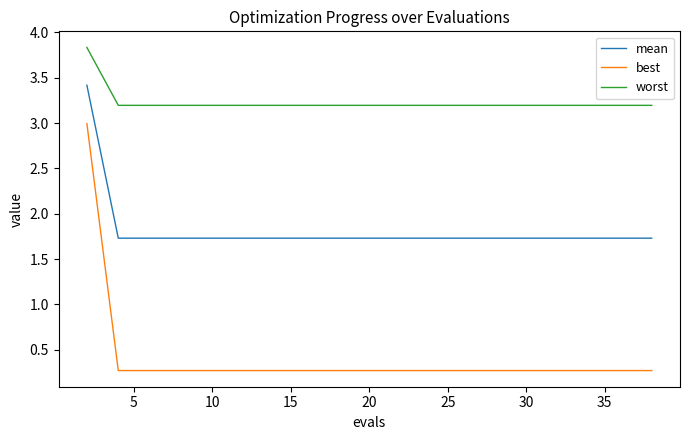

What is the average value of the worst series?

3.2